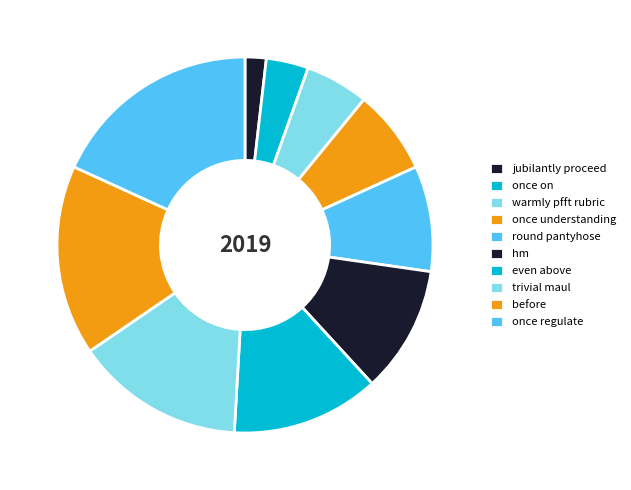

Rank the categories by value from lowest to highest.

jubilantly proceed, once on, warmly pfft rubric, once understanding, round pantyhose, hm, even above, trivial maul, before, once regulate